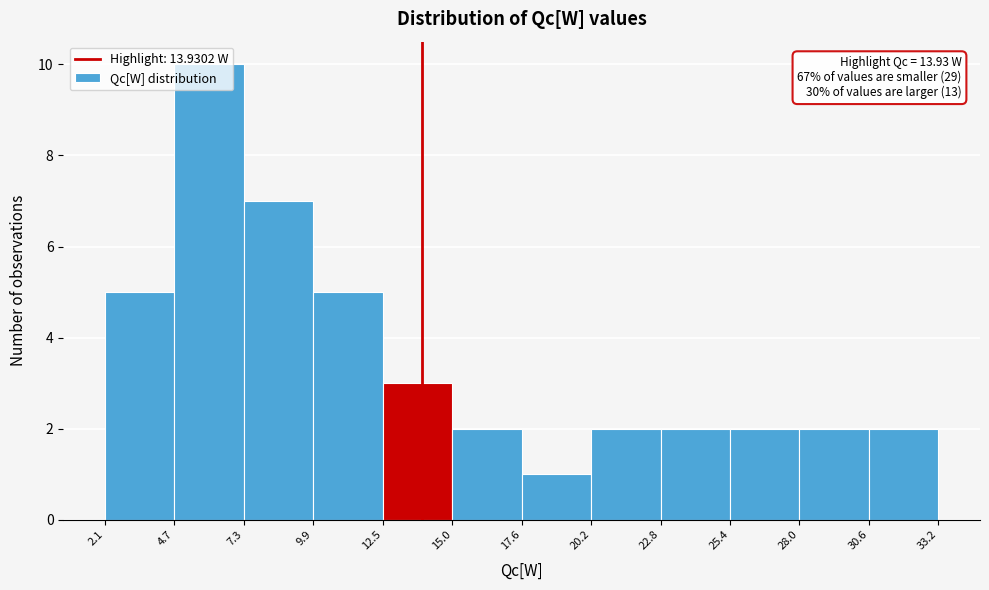

Which range on the x-axis has the tallest bar?

4.7 to 7.3